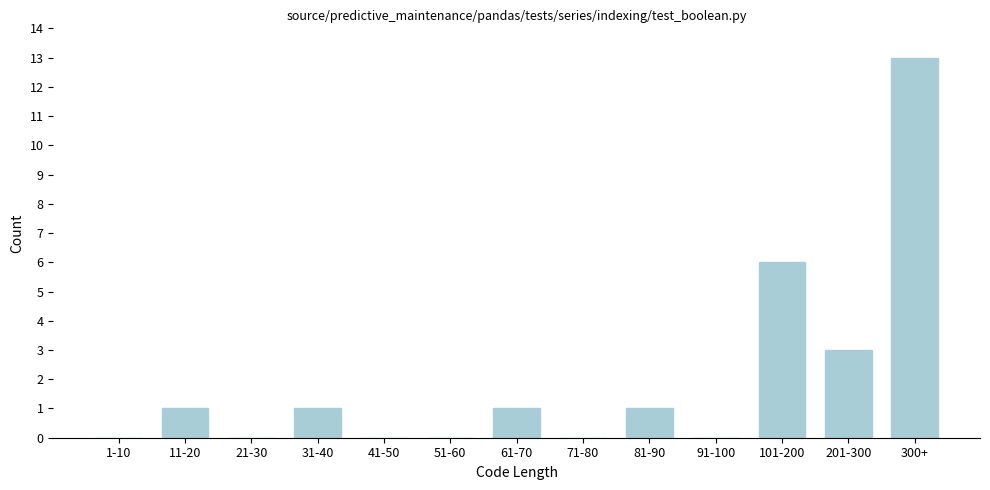

Reading left to right, extract all data points from this chart.

1-10=0	11-20=1	21-30=0	31-40=1	41-50=0	51-60=0	61-70=1	71-80=0	81-90=1	91-100=0	101-200=6	201-300=3	300+=13